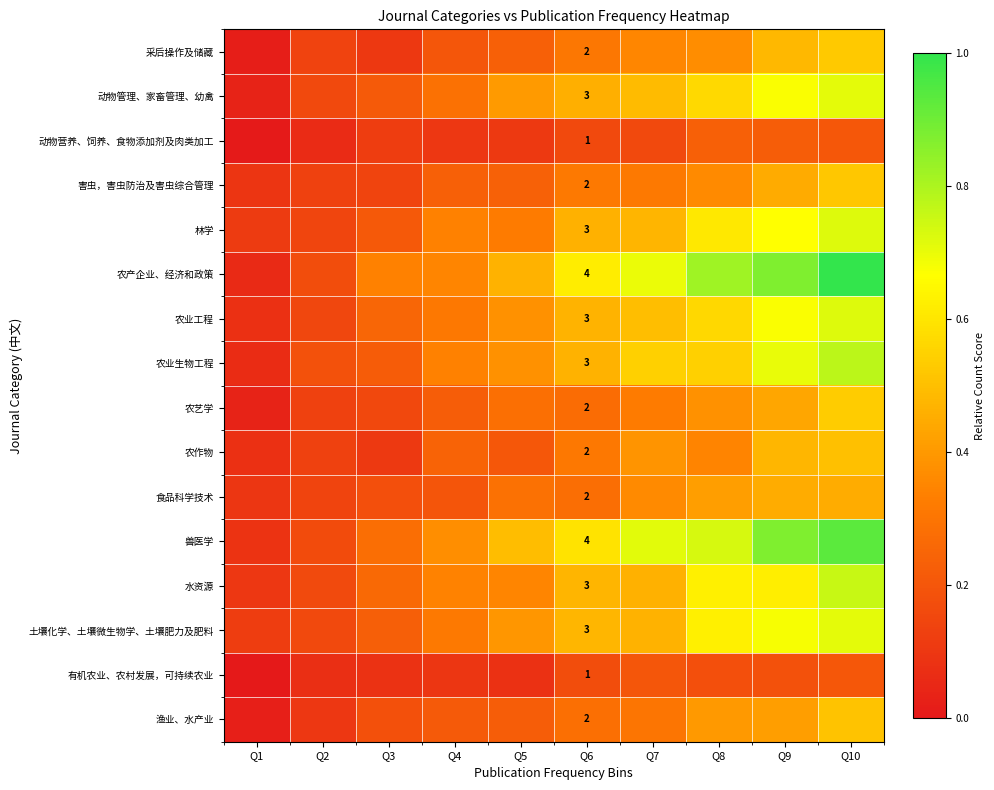

The value of row_4 at Q6 is 0.5. True or false?

True